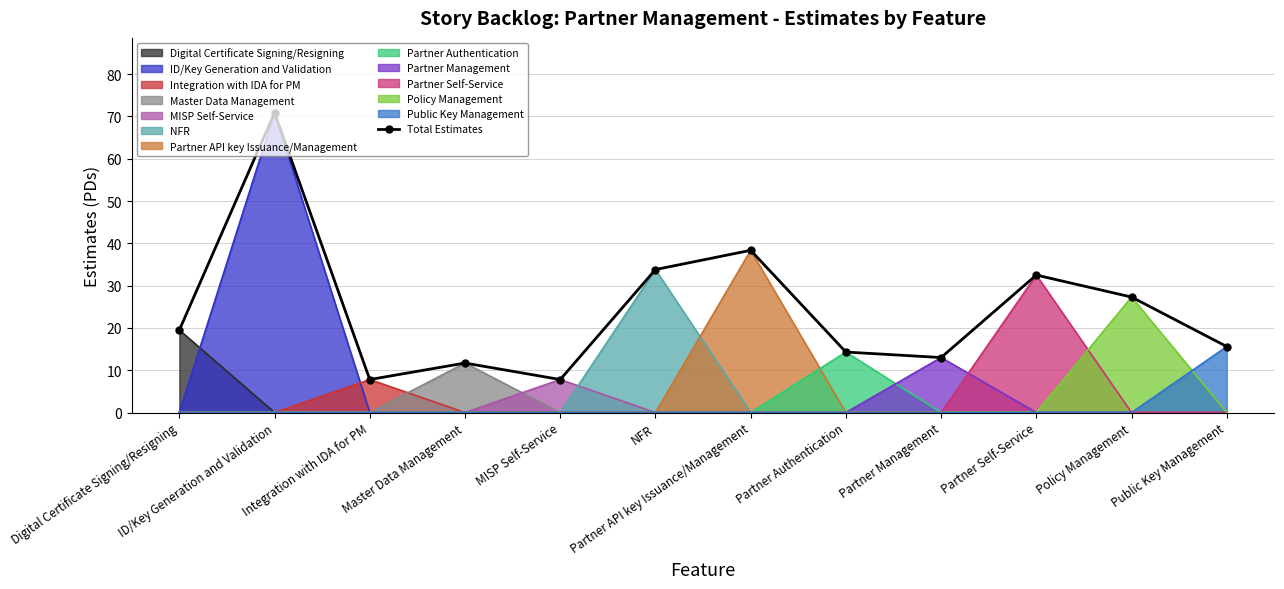

Rank the categories by value from highest to lowest.

ID/Key Generation and Validation, Partner API key Issuance/Management, NFR, Partner Self-Service, Policy Management, Digital Certificate Signing/Resigning, Public Key Management, Partner Authentication, Partner Management, Master Data Management, Integration with IDA for PM, MISP Self-Service